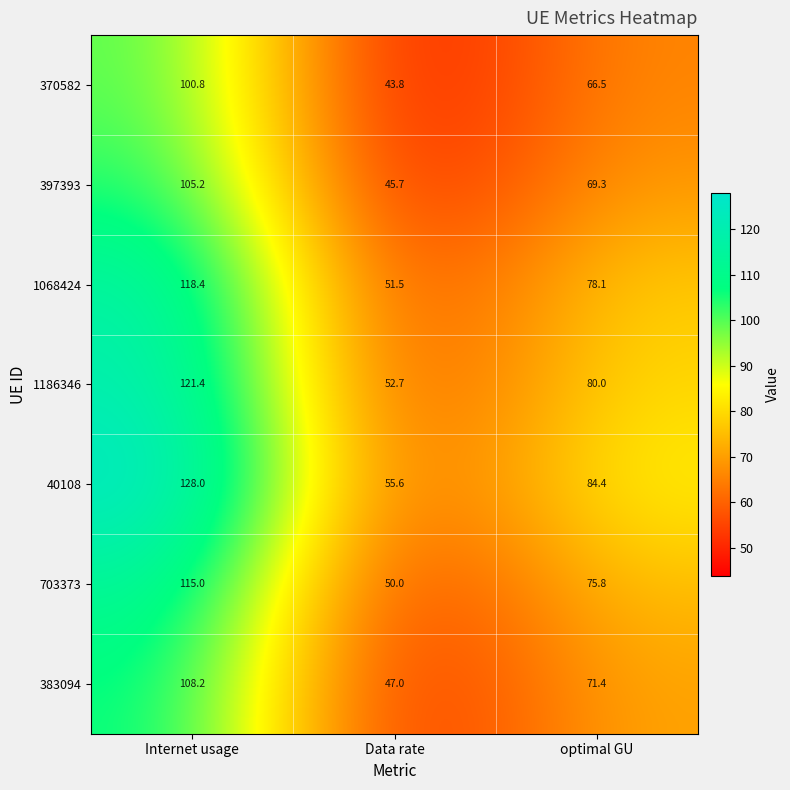

List the series in order of their peak value, highest first.

40108, 1186346, 1068424, 703373, 383094, 397393, 370582